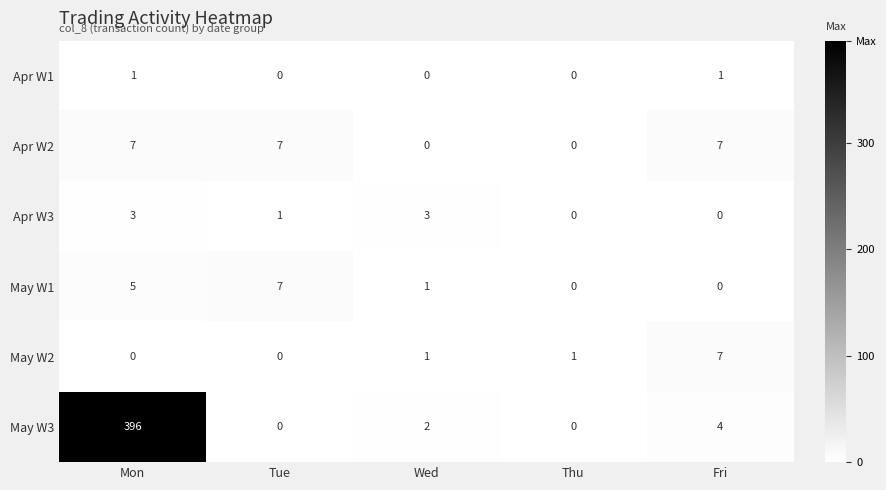

Between Wed and Thu, which series saw the biggest shift?

Apr W3